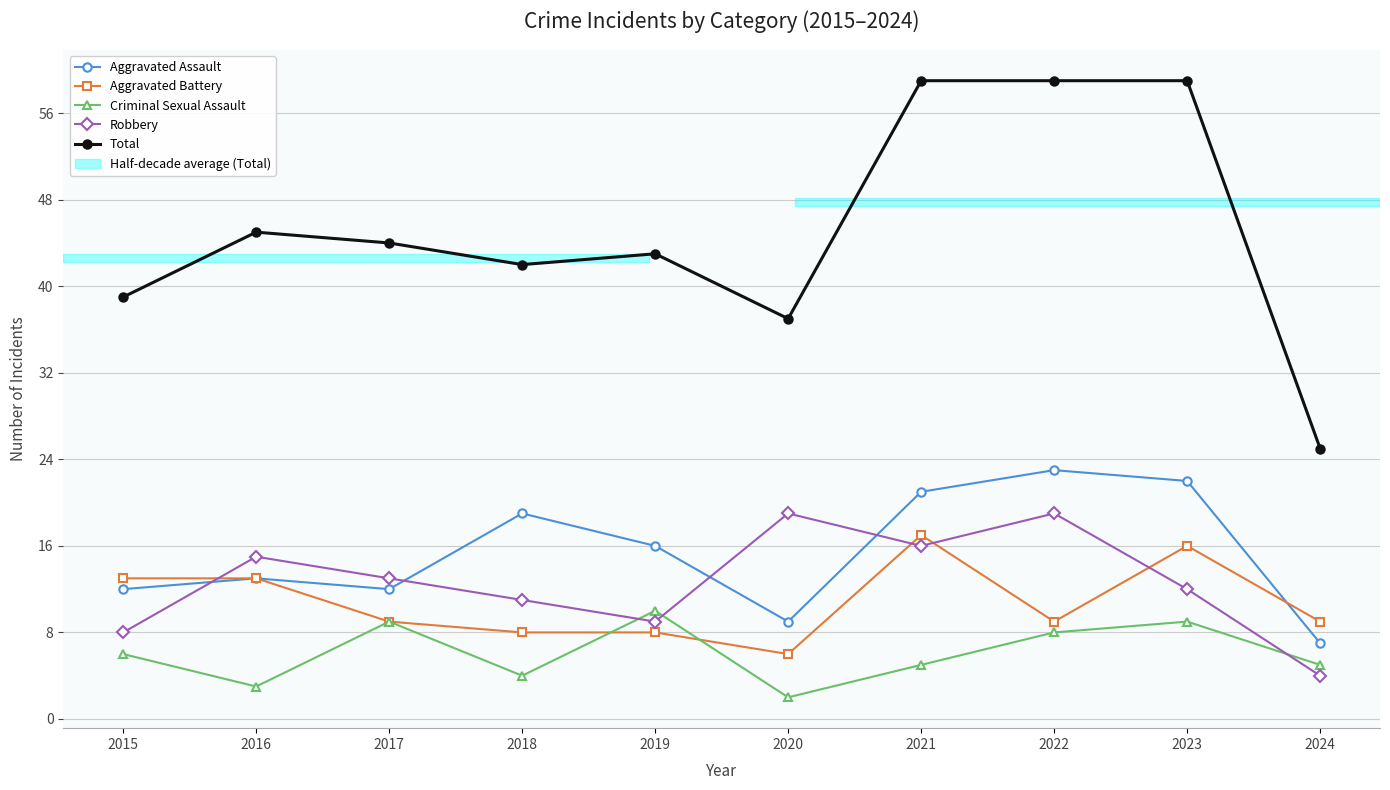

Read the Robbery value at 2018, to the nearest 10.

10